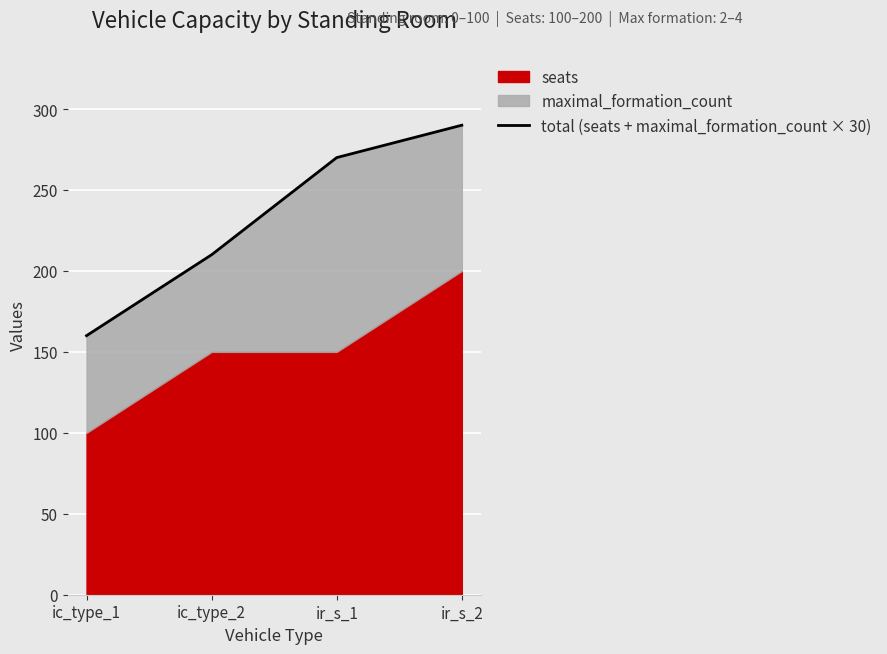

Reading left to right, extract all data points from this chart.

ic_type_1=160	ic_type_2=210	ir_s_1=270	ir_s_2=290